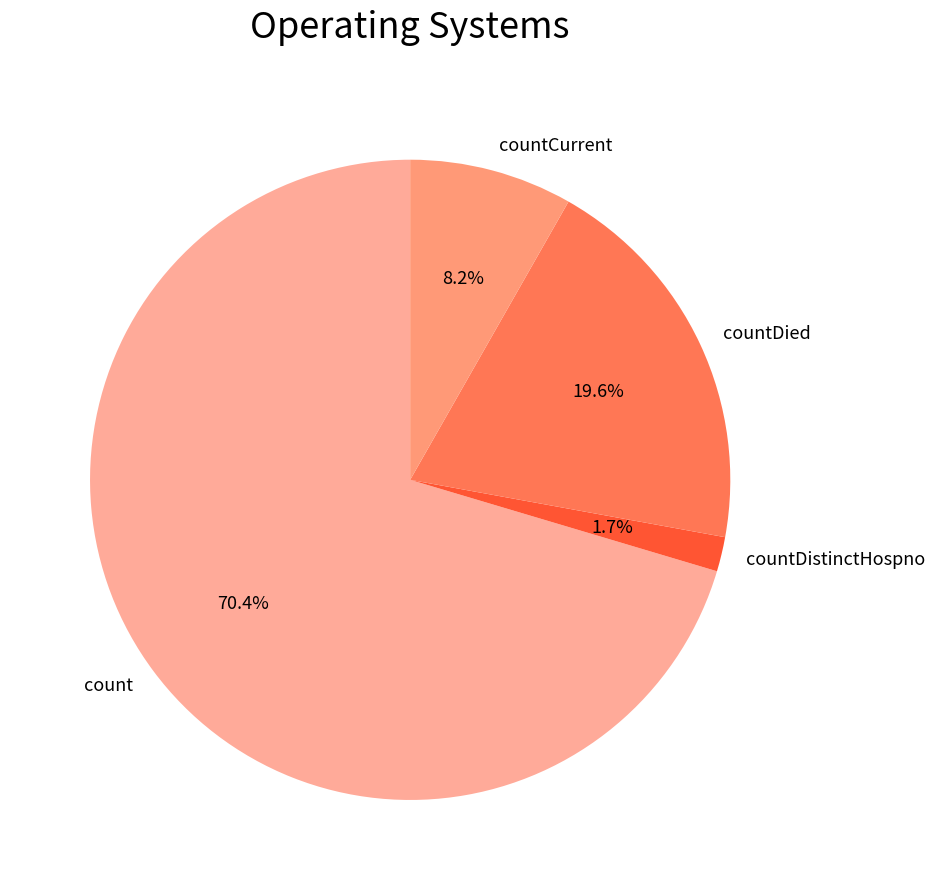

To the nearest percent, what is the combined percentage of countDied and count?

90%